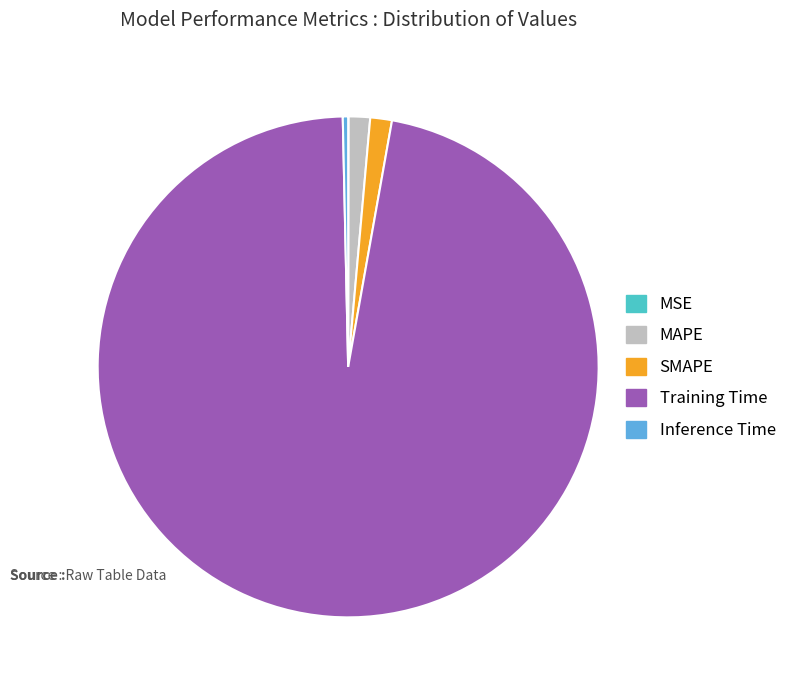

The Inference Time slice represents 7% of the pie. True or false?

False